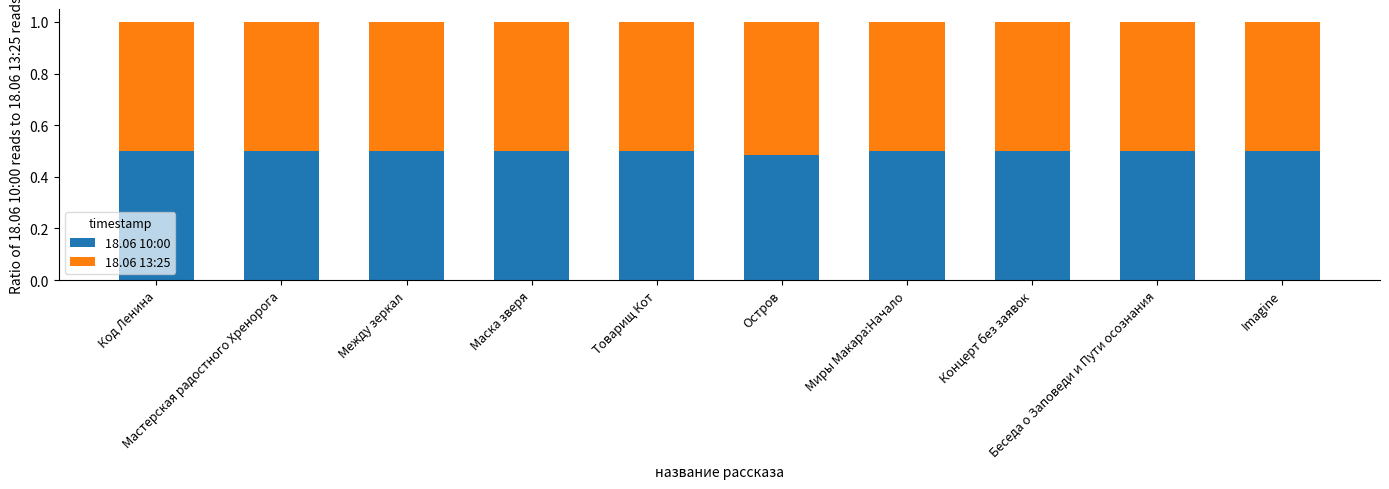

What is the total value across all series at Концерт без заявок?

1.0